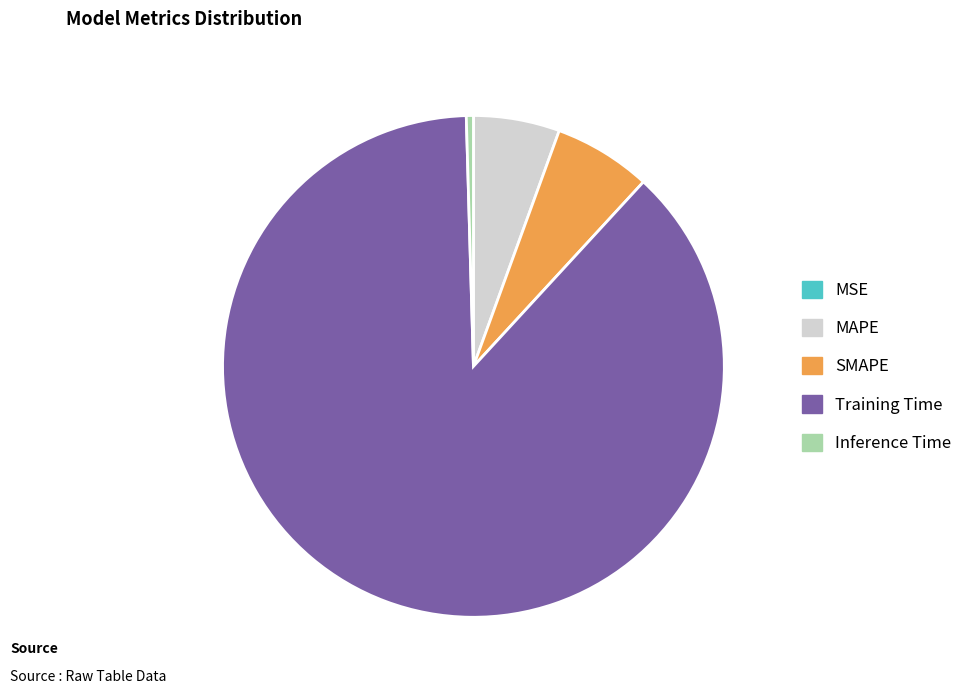

Which slice is the largest?

Training Time